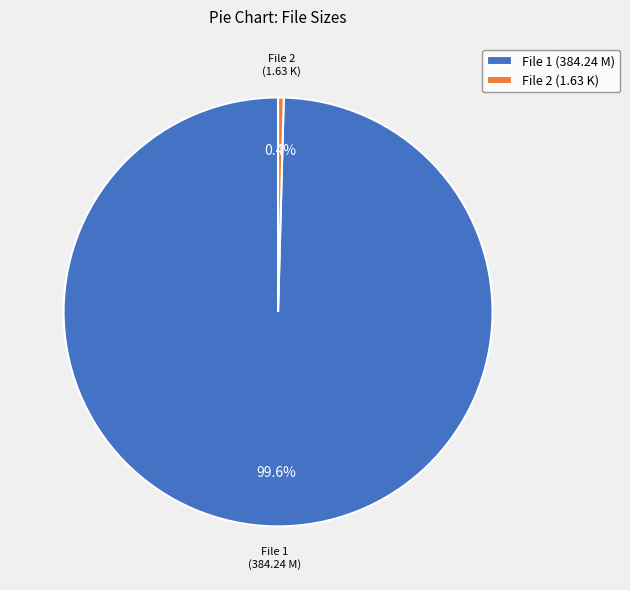

Does any single category account for the majority?

Yes